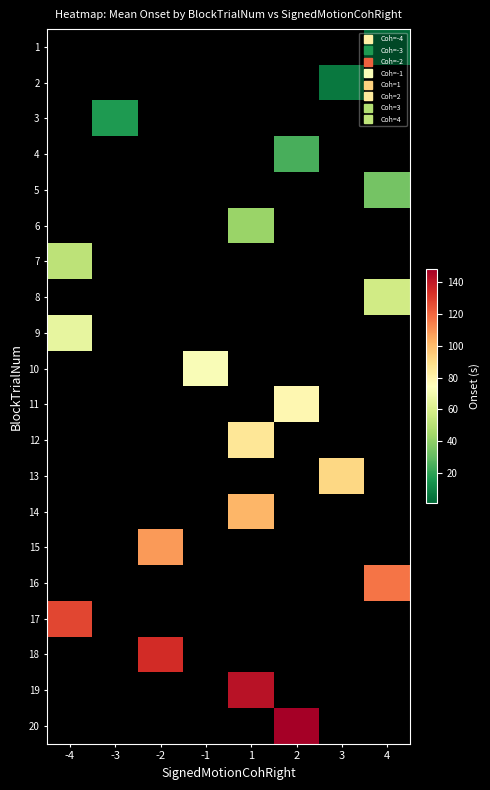

List the labels in order of 18 value, smallest first.

-4, -3, -2, -1, 1, 2, 3, 4